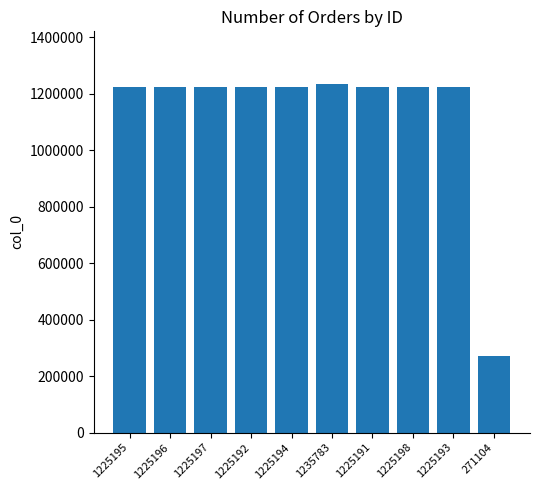

Approximately how many times larger is the value at 1225198 compared to 1225191?

1.0